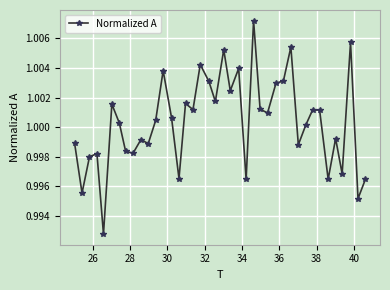

How many points are higher than both their immediate neighbors (excluding endpoints)?

13